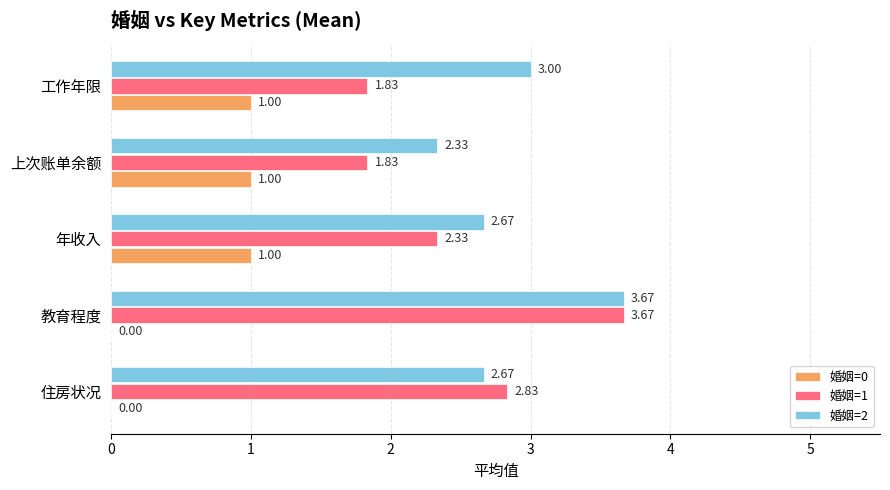

At which category does the chart reach its peak across all series?

教育程度